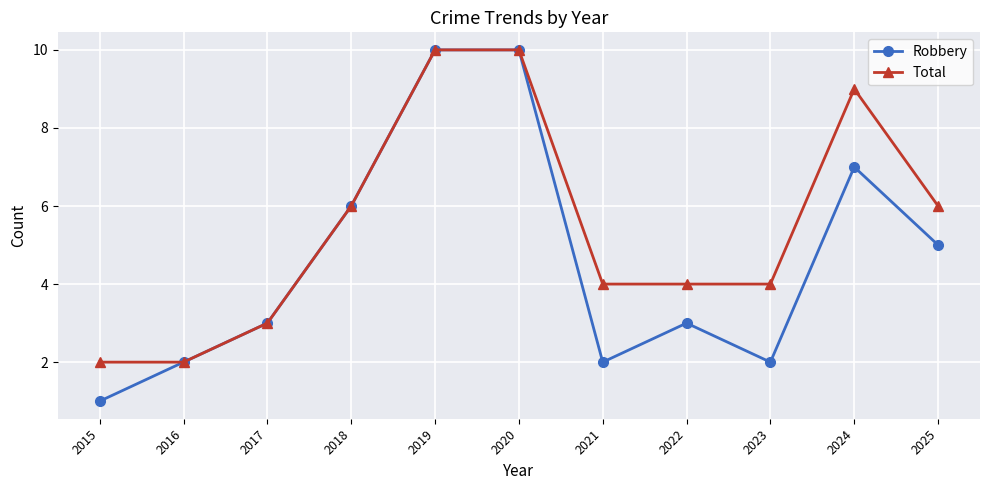

Is it true that Robbery equals 2 at 2022?

False